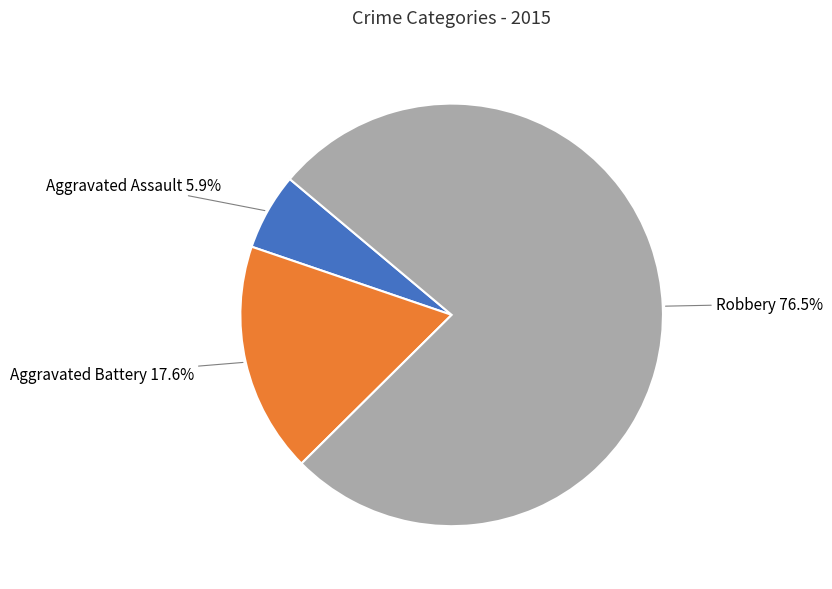

How many slices are in this pie chart?

3